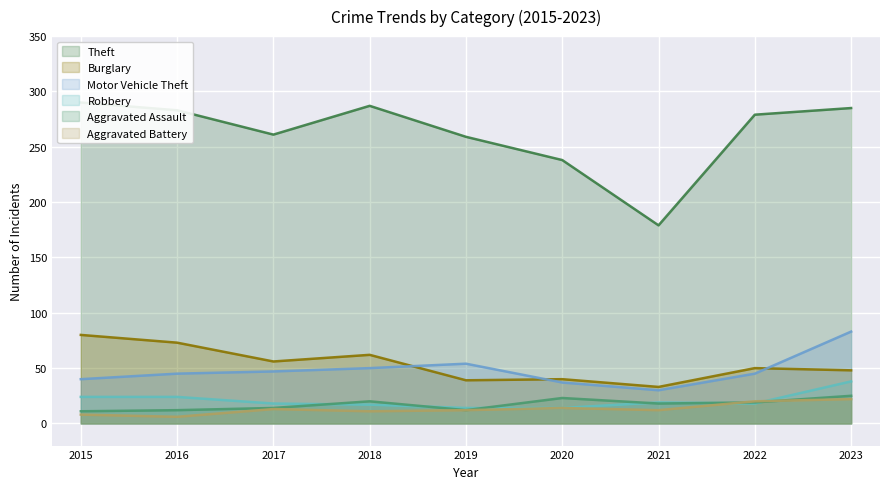

What value does the Theft series have at 2018?

287